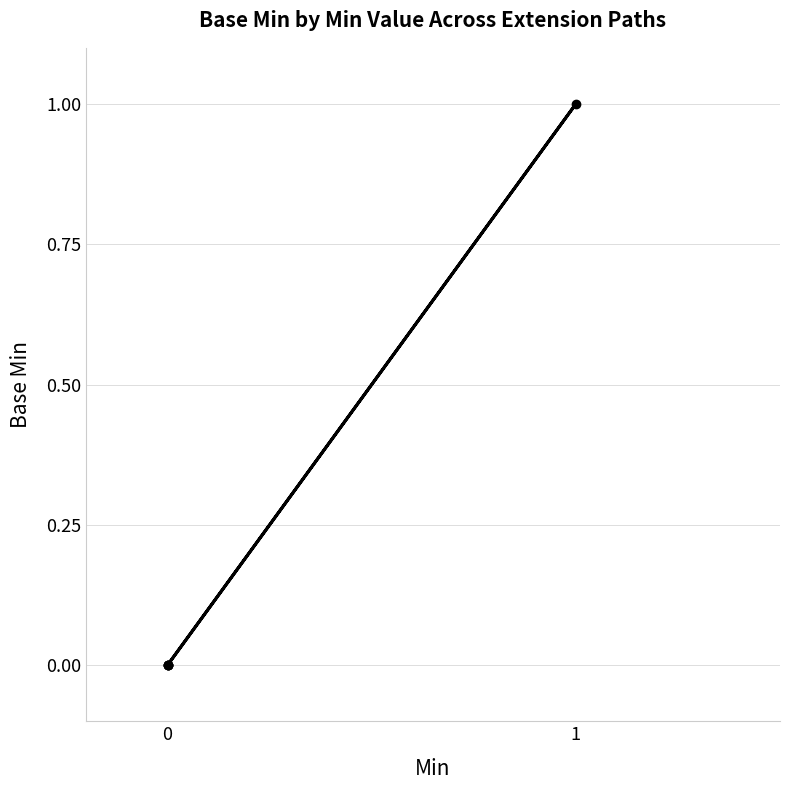

How many values exceed 0?

1